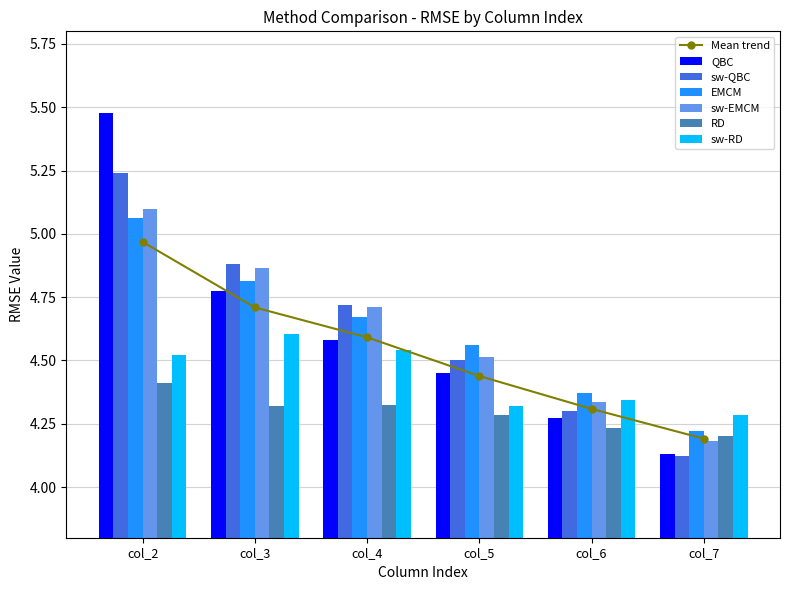

Which series changed the most between col_2 and col_4?

QBC